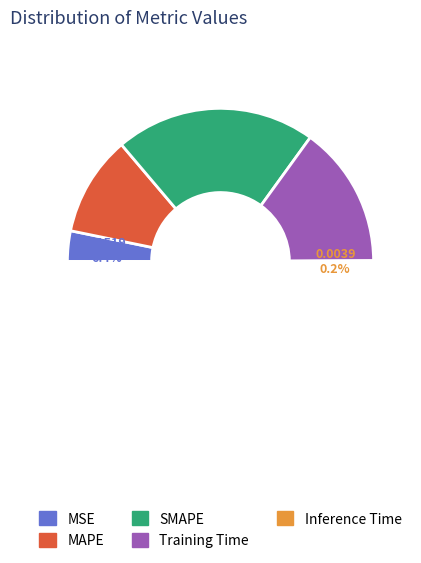

To the nearest percent, what percentage of the pie is Training Time?

30%